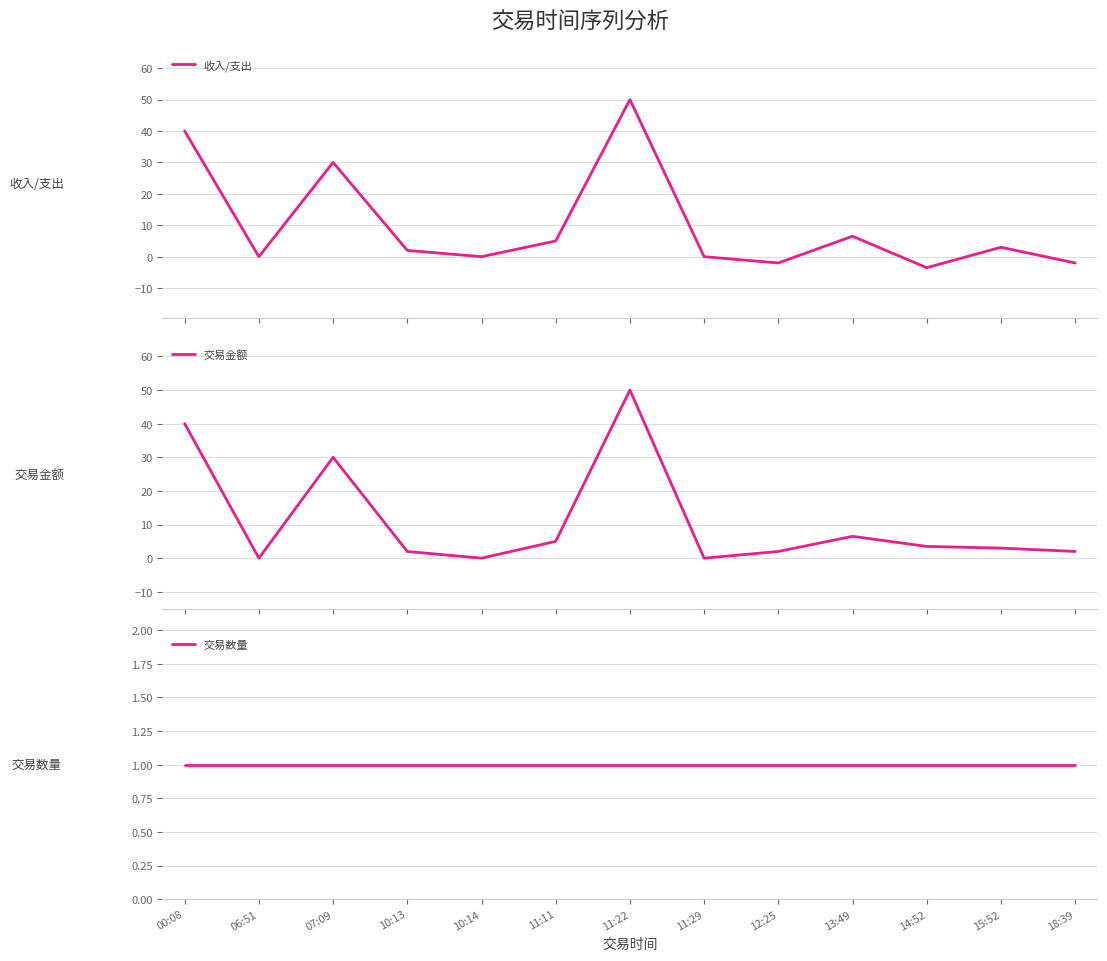

Where is 交易金额 nearest to the value 25?

07:09